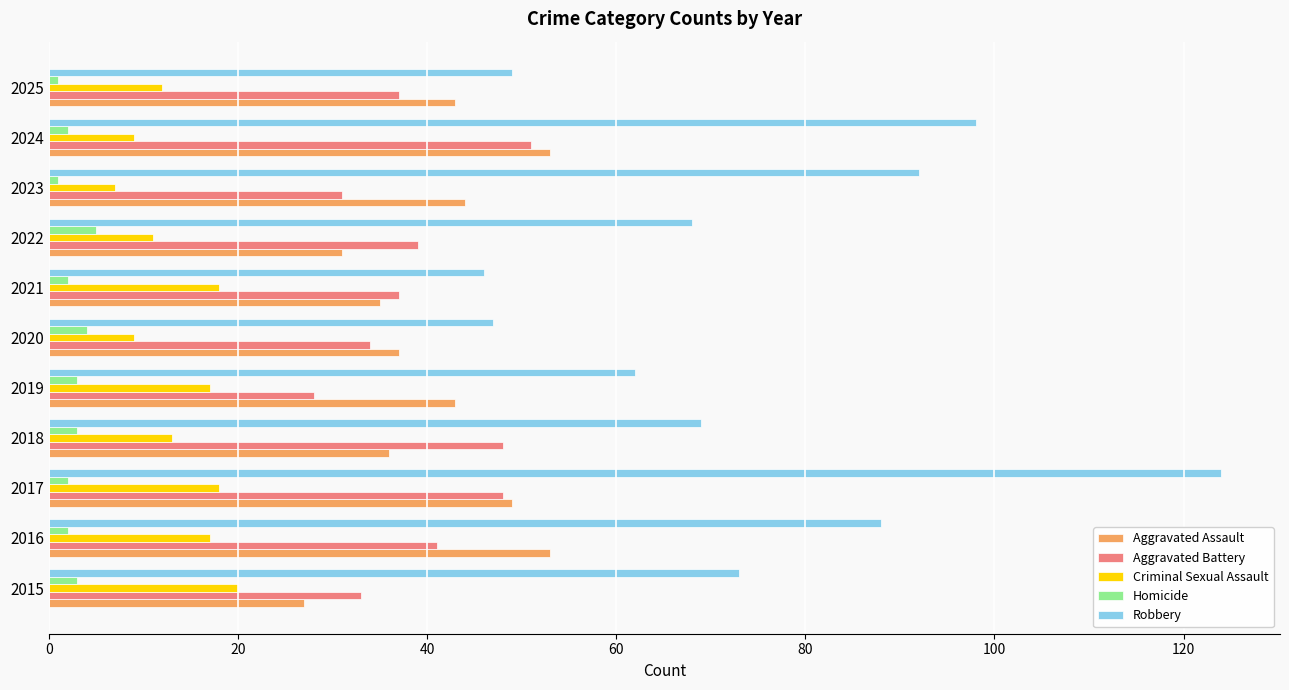

What is the difference between the maximum and second lowest values in the Robbery series?

77